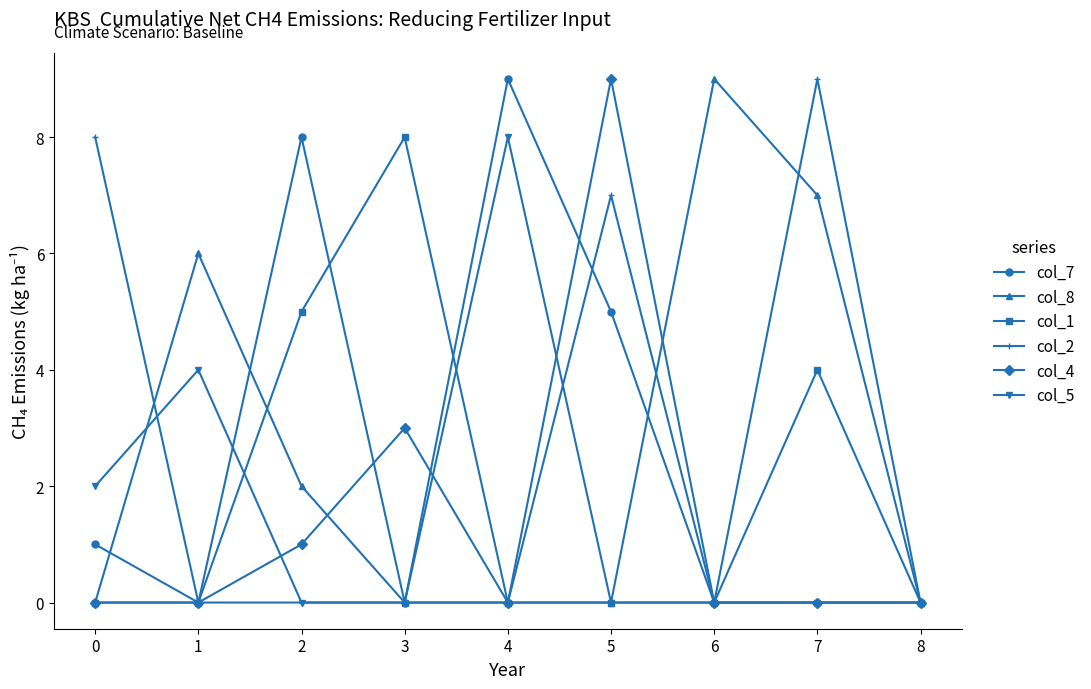

The col_4 series shows 2 at 2. True or false?

False